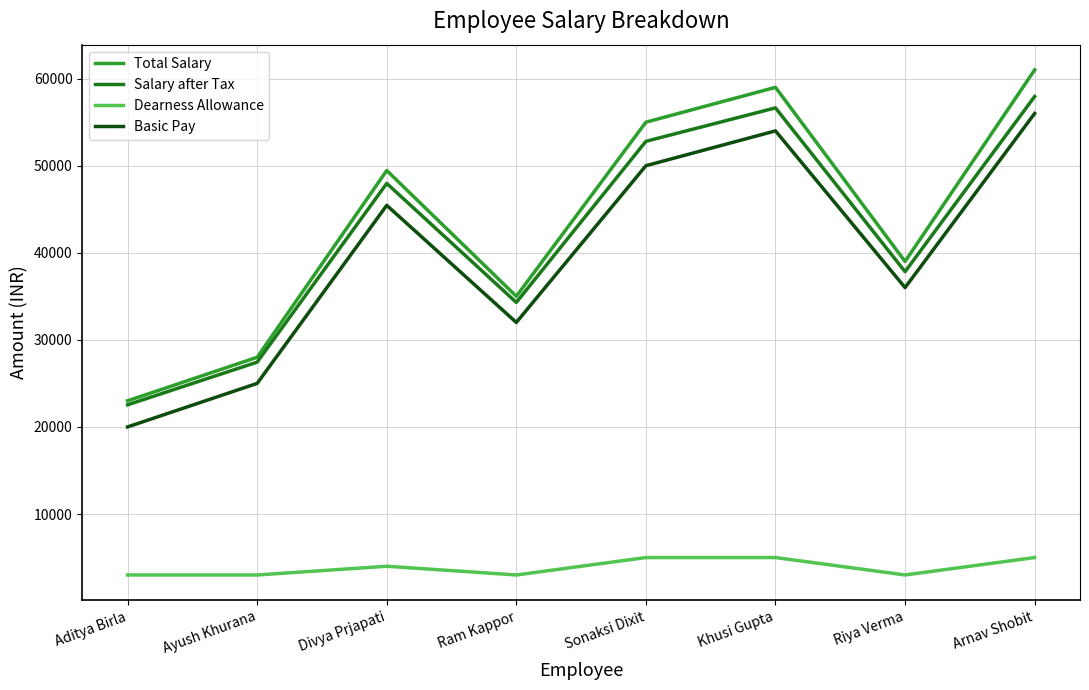

Where does the Salary after Tax series first go above 47966?

Divya Prjapati